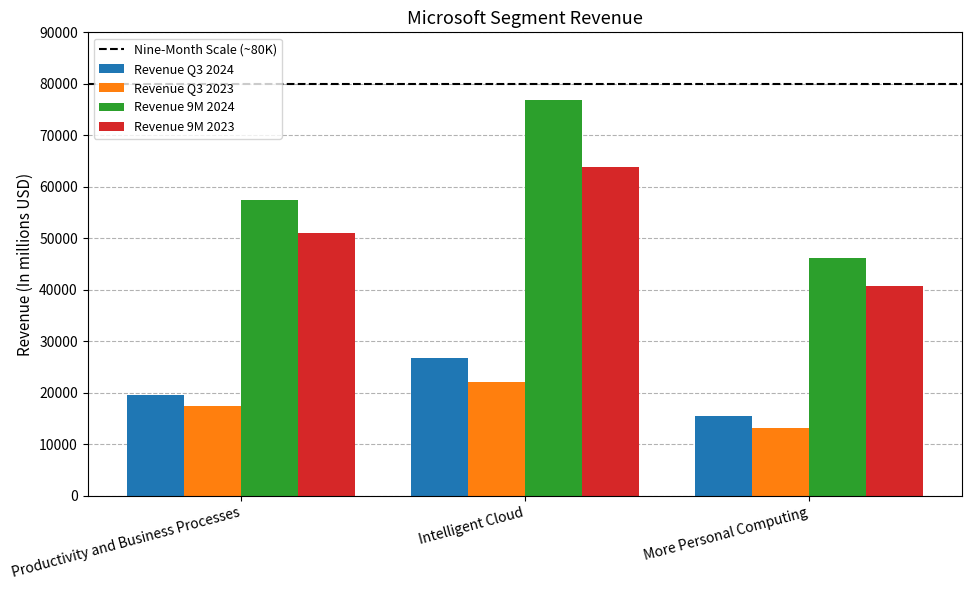

What is the difference between the maximum and minimum values in the Revenue Q3 2024 series?

11128